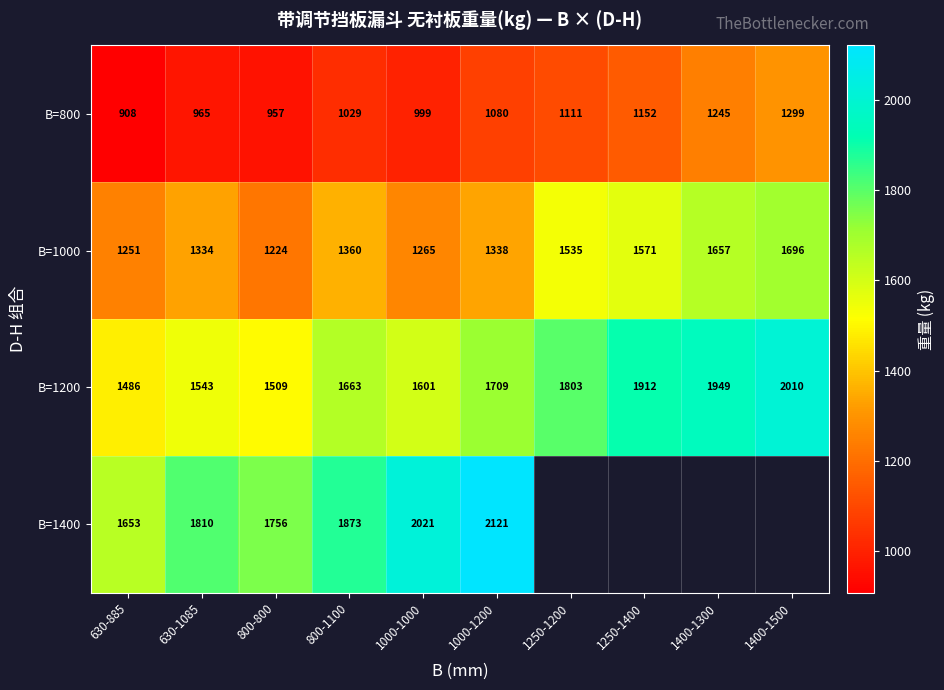

At which label does B=1000 reach its peak?

1400-1500